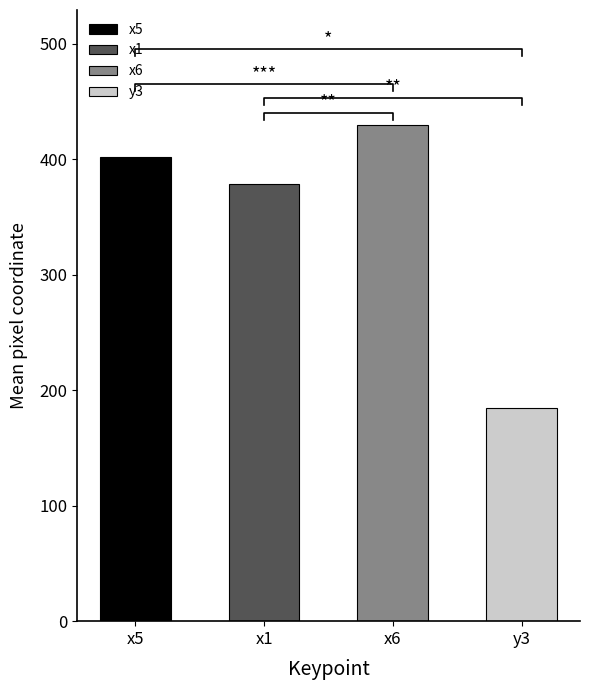

The y3 series shows 235 at 22. True or false?

False